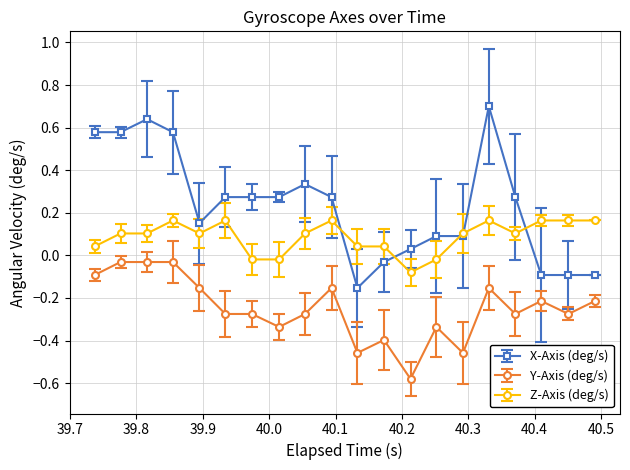

Which series has the largest range (max minus min)?

X-Axis (deg/s)